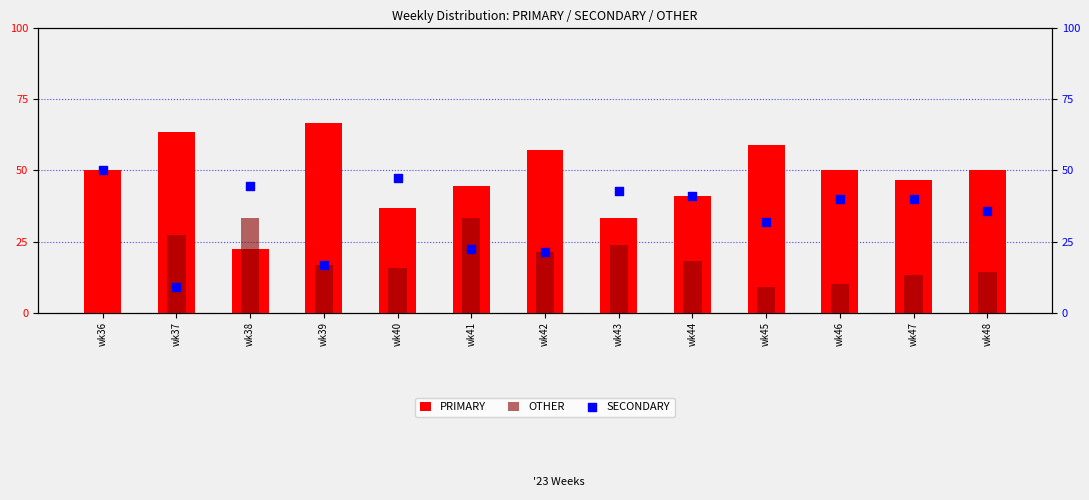

Which series contains the highest Y value?

PRIMARY